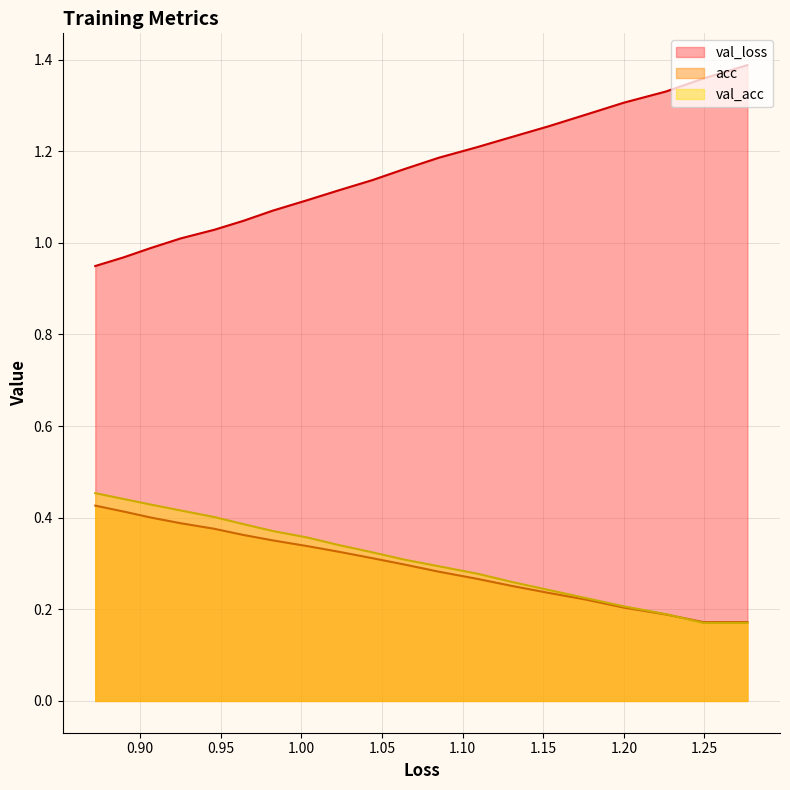

Which series has the largest total across all categories?

val_loss